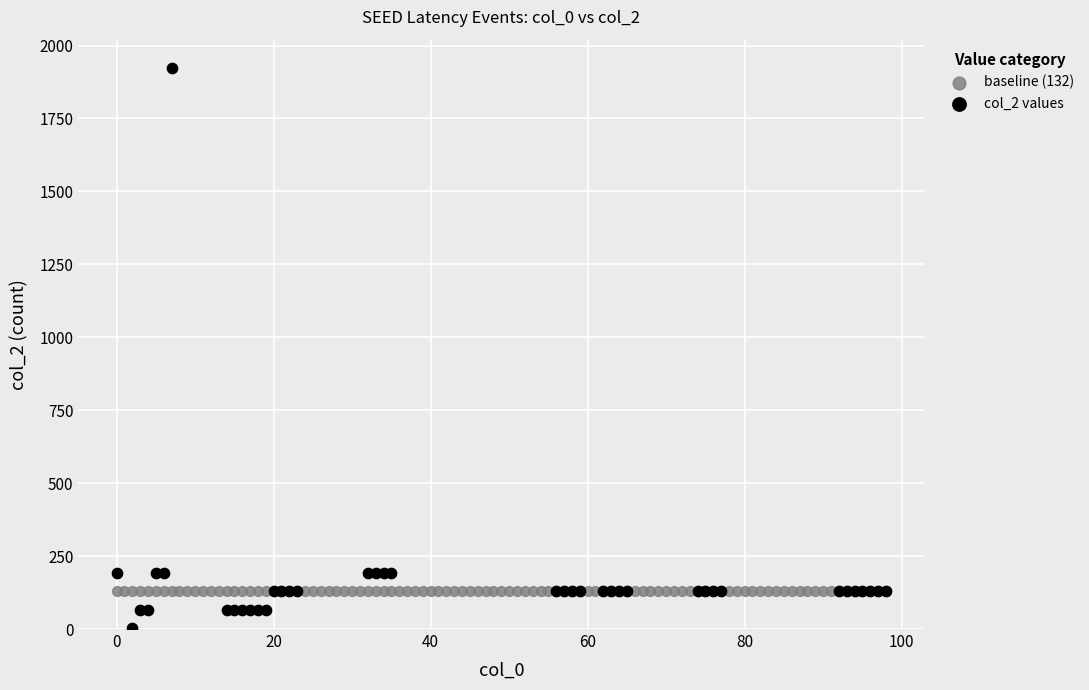

Which series contains the highest Y value?

col_2 values